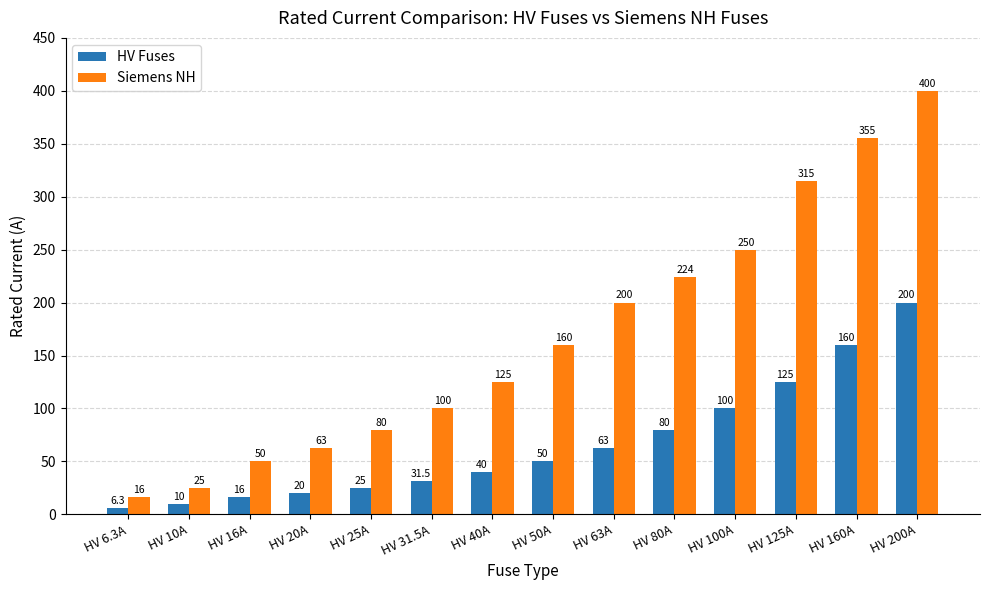

Reading right to left, what are all the values shown in this chart?

HV Fuses: HV 200A=200.0	HV 160A=160.0	HV 125A=125.0	HV 100A=100.0	HV 80A=80.0	HV 63A=63.0	HV 50A=50.0	HV 40A=40.0	HV 31.5A=31.5	HV 25A=25.0	HV 20A=20.0	HV 16A=16.0	HV 10A=10.0	HV 6.3A=6.3
Siemens NH: HV 200A=400.0	HV 160A=355.0	HV 125A=315.0	HV 100A=250.0	HV 80A=224.0	HV 63A=200.0	HV 50A=160.0	HV 40A=125.0	HV 31.5A=100.0	HV 25A=80.0	HV 20A=63.0	HV 16A=50.0	HV 10A=25.0	HV 6.3A=16.0